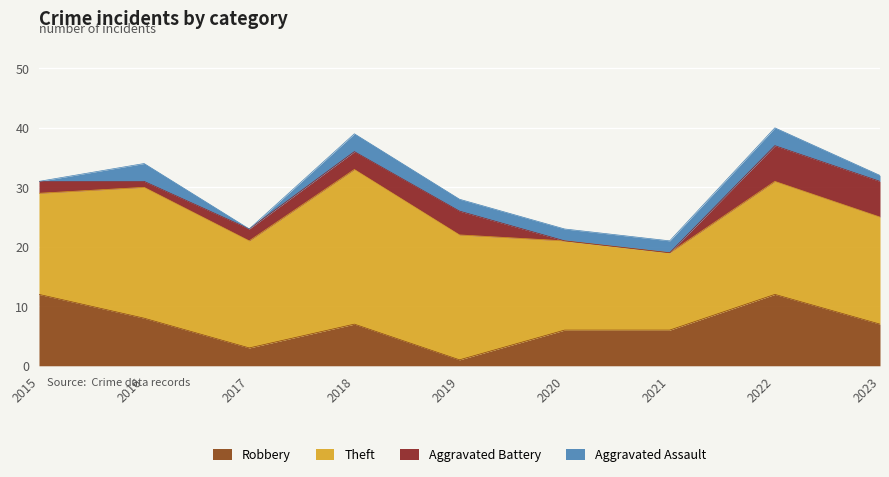

Where is the first local minimum for Aggravated Battery?

2016